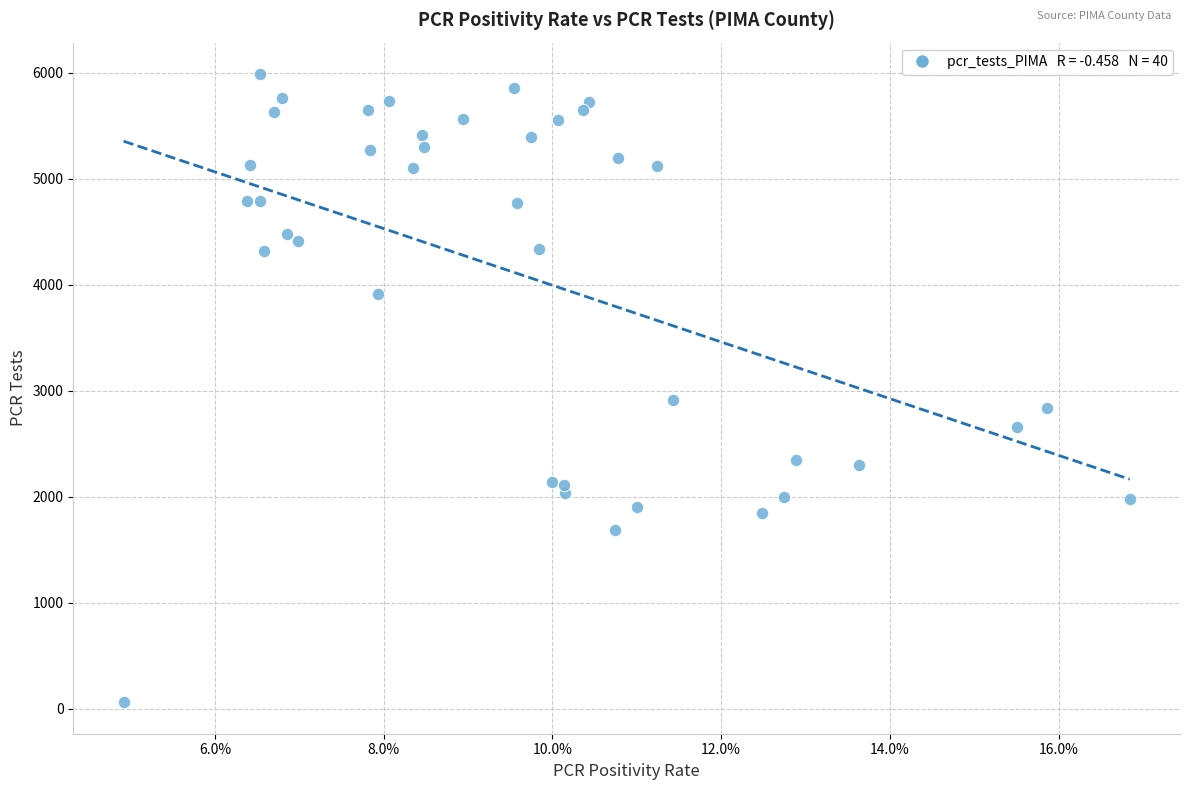

What is the range of Y values (max minus min)?

5926